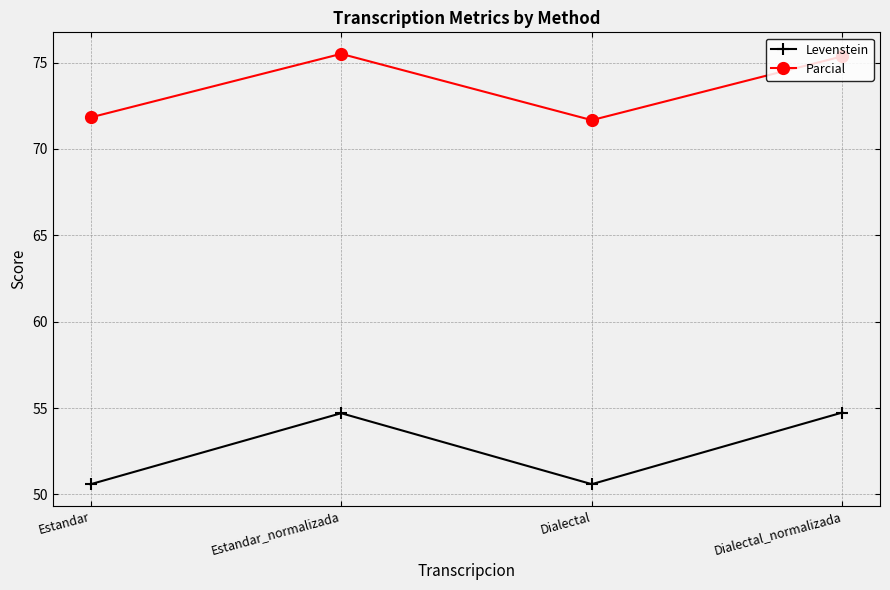

What is the minimum value shown in the chart?

50.6